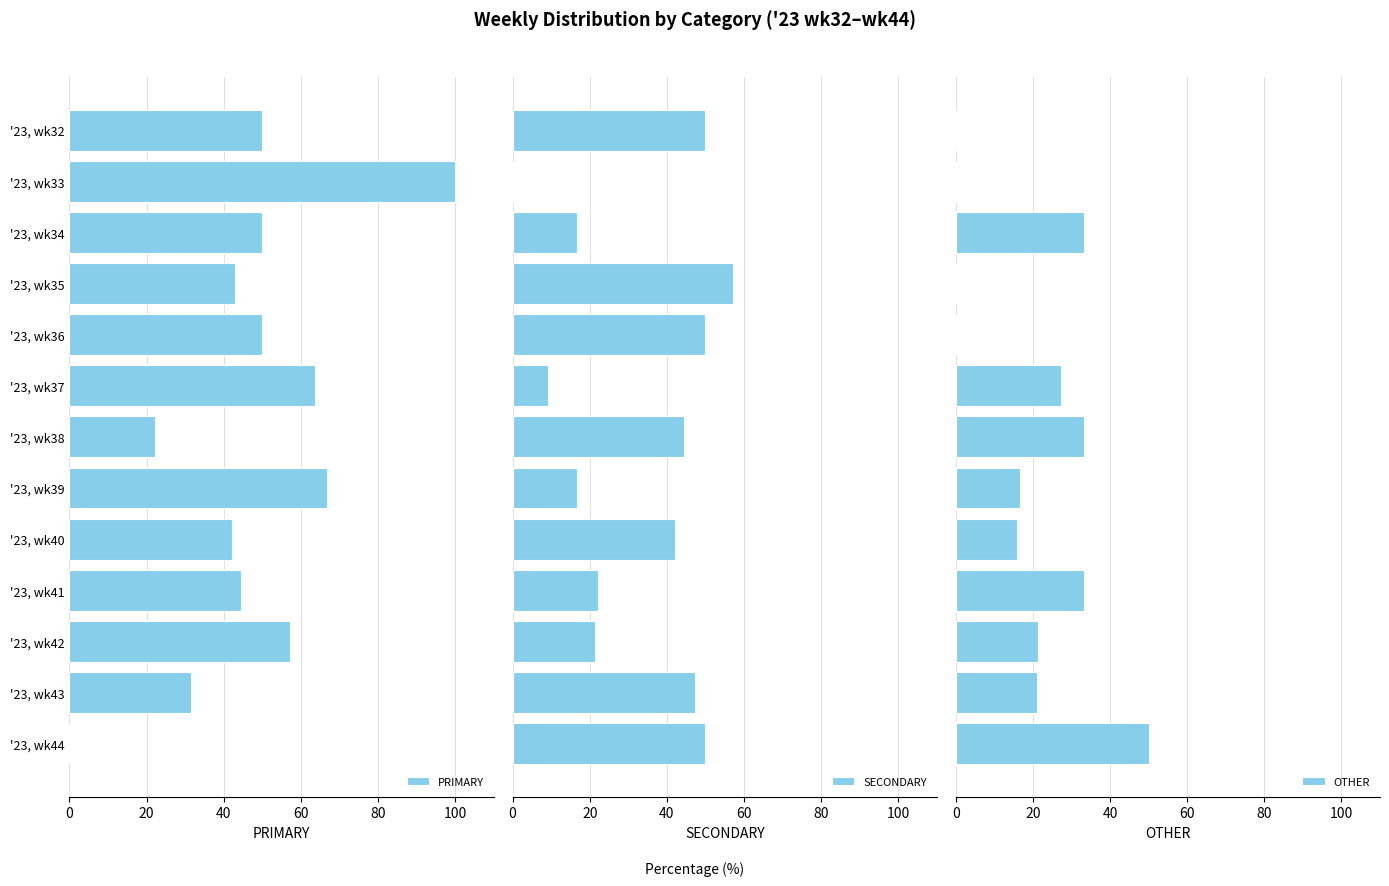

Is it true that PRIMARY equals 100.0 at '23, wk33?

True